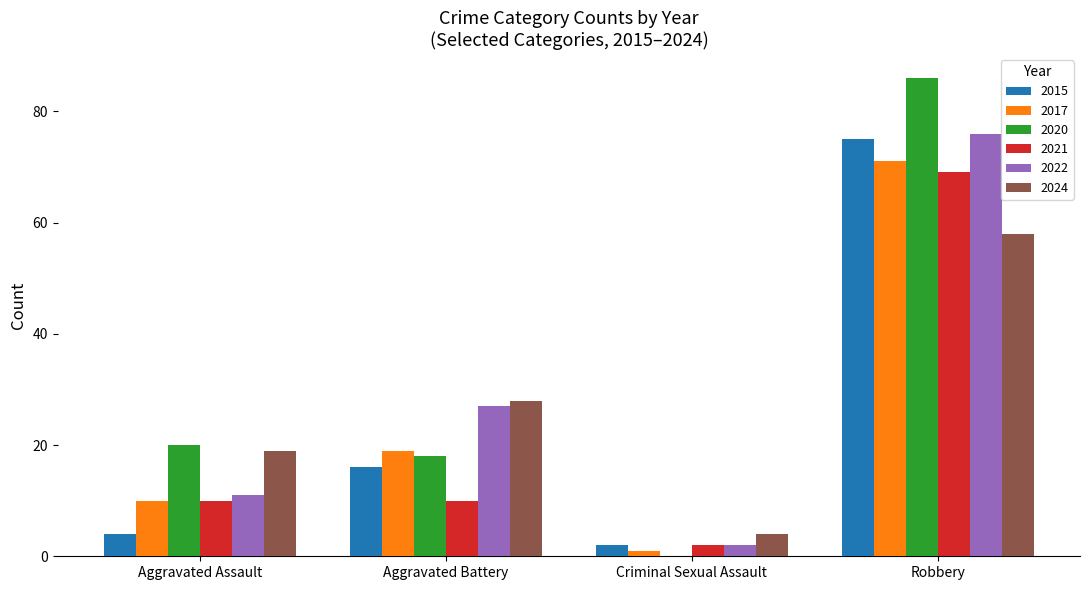

What is the highest value of the 2015 series?

75